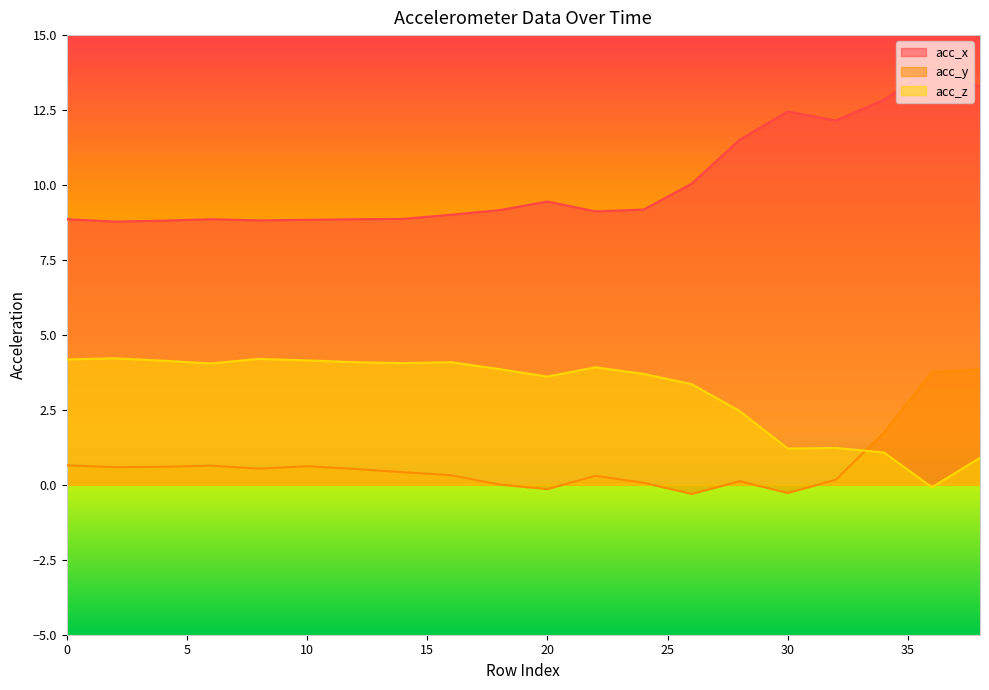

What is the total value across all series at 32?

13.6